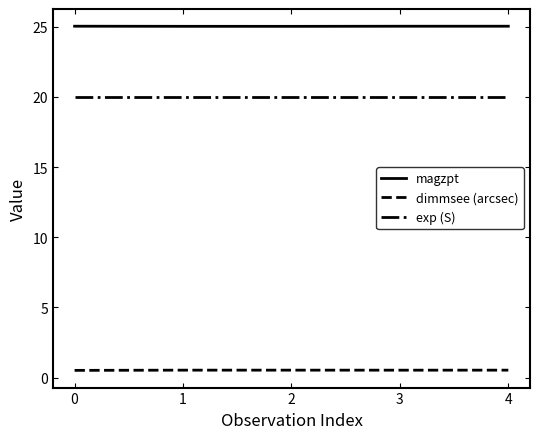

True or false: exp (S) has more than 2 interior local peaks.

False